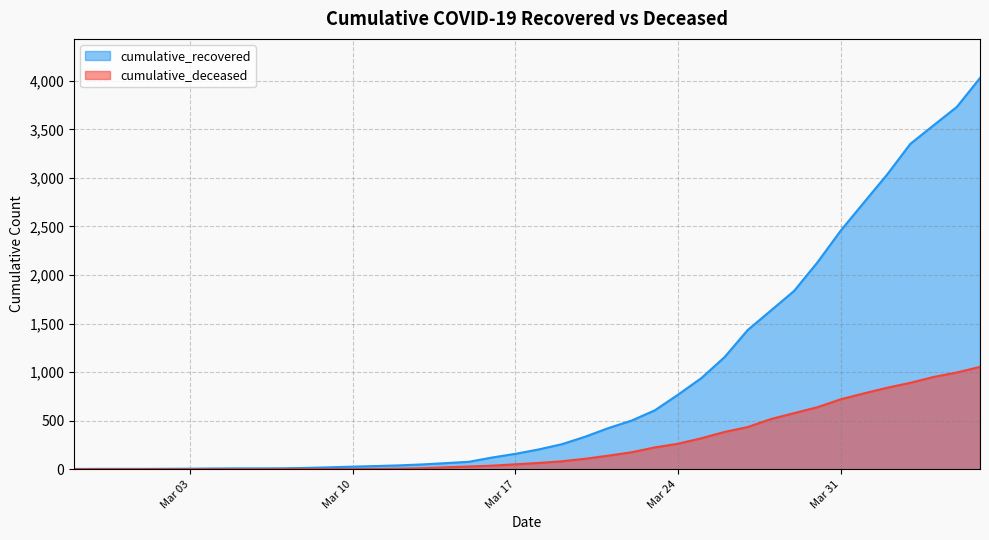

What is the total value across all series at 2020-02-27?

3